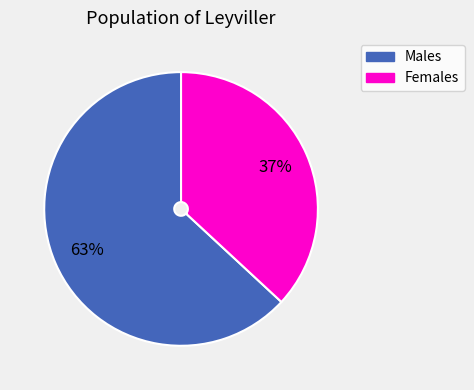

Is there a majority slice in this chart?

Yes